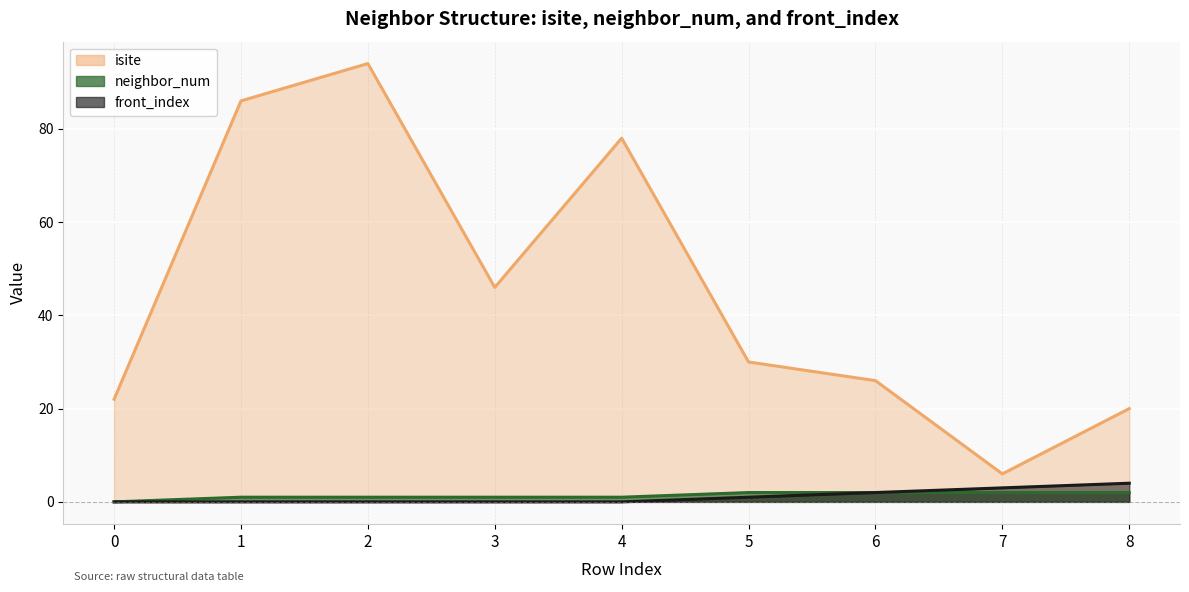

What is the value of the neighbor_num point at the 5th from the left?

1